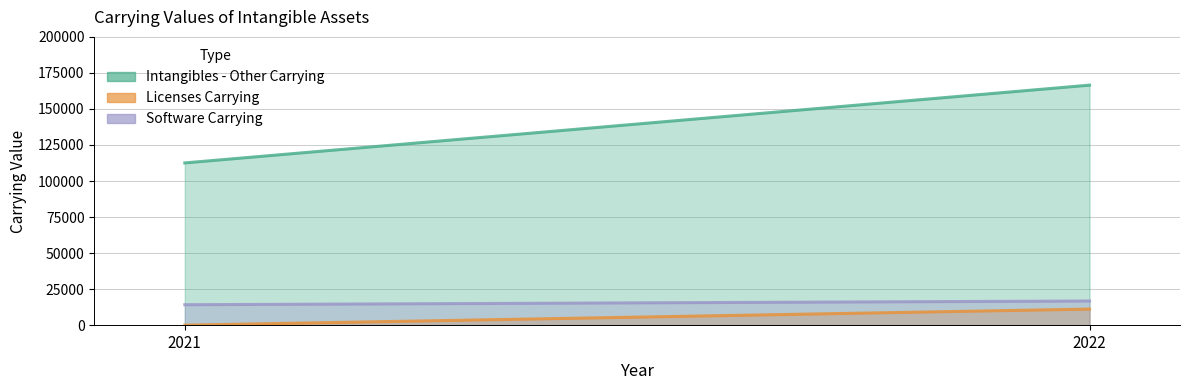

Which label corresponds to the largest value in the chart?

2022